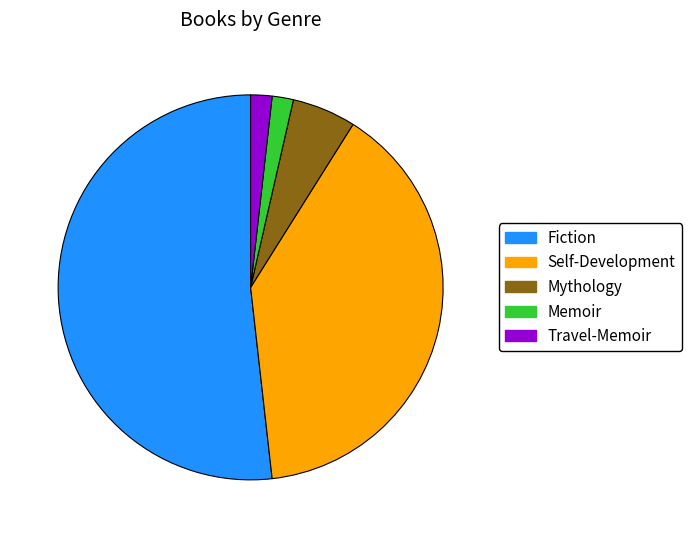

True or false: Mythology accounts for 1% of the total.

False